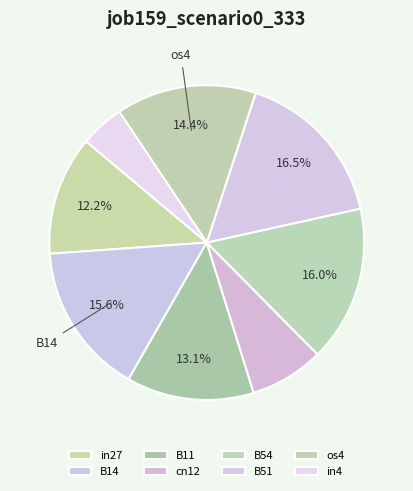

Does B11 account for over 50% of the chart?

No